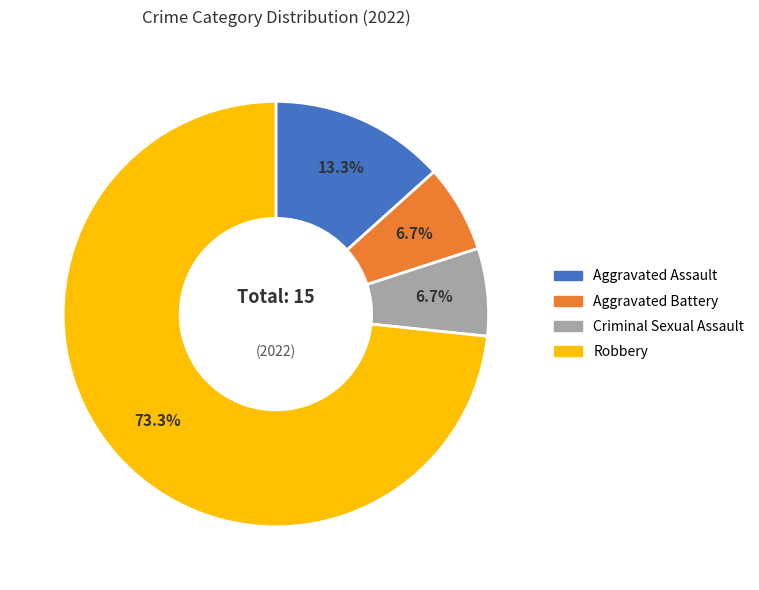

The Aggravated Assault slice represents 13% of the pie. True or false?

True